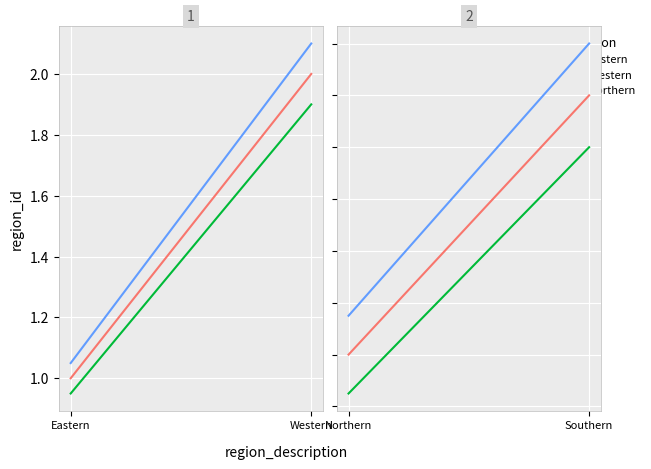

Is the value of Northern at Western greater than the value of Eastern at Eastern?

Yes